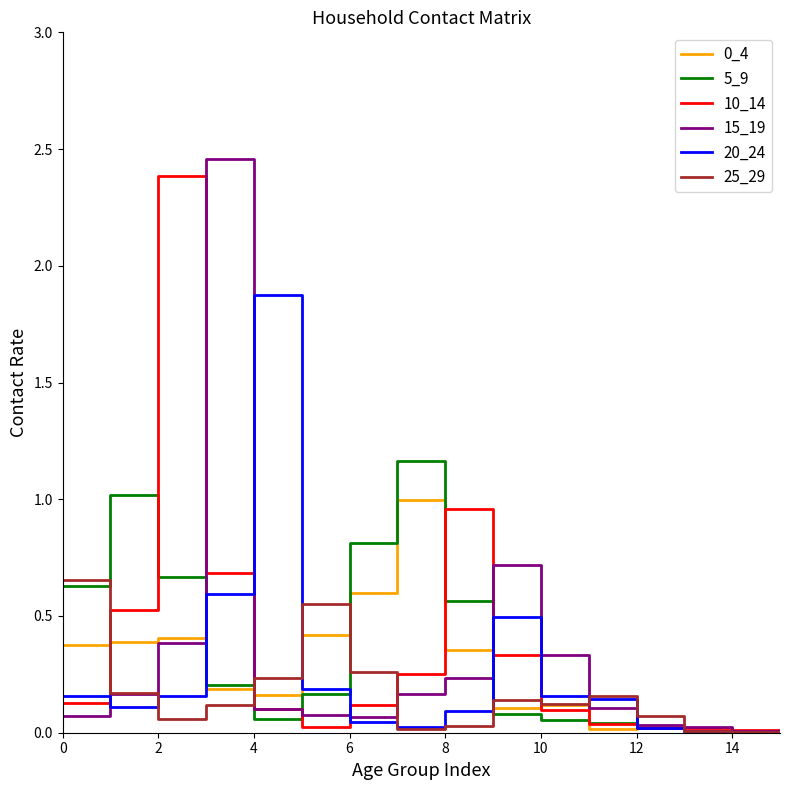

The 5_9 series shows 0.4 at 2. True or false?

False